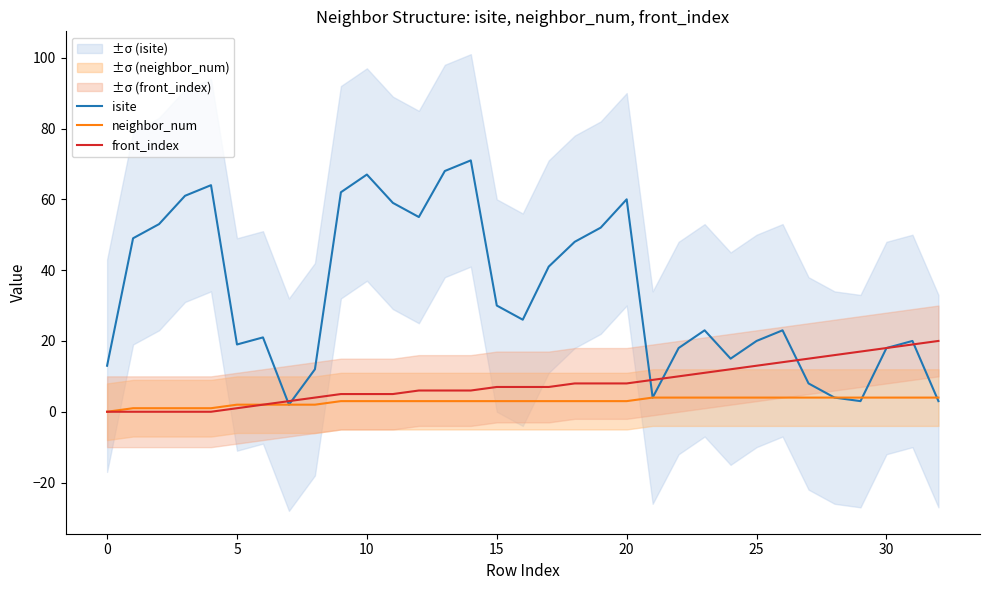

Is it true that isite equals 19 at 0?

False